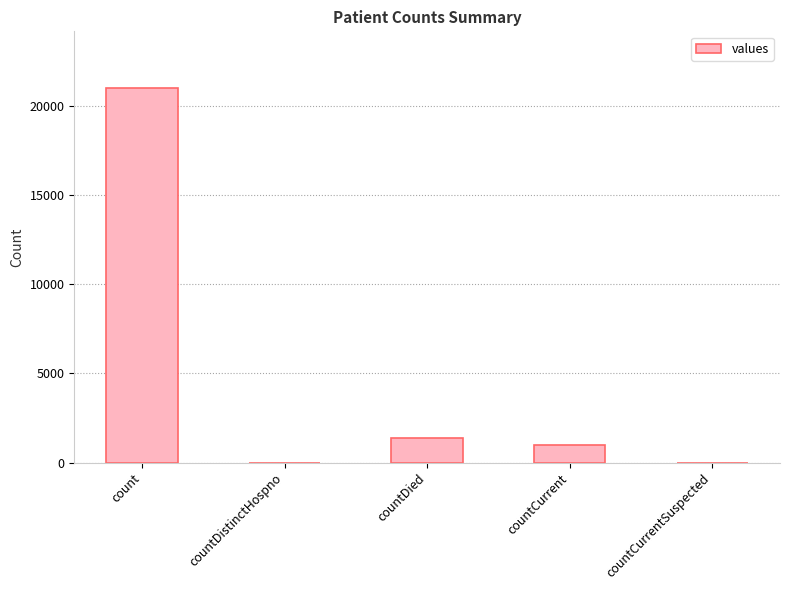

True or false: the data shows 0 at countCurrentSuspected.

True